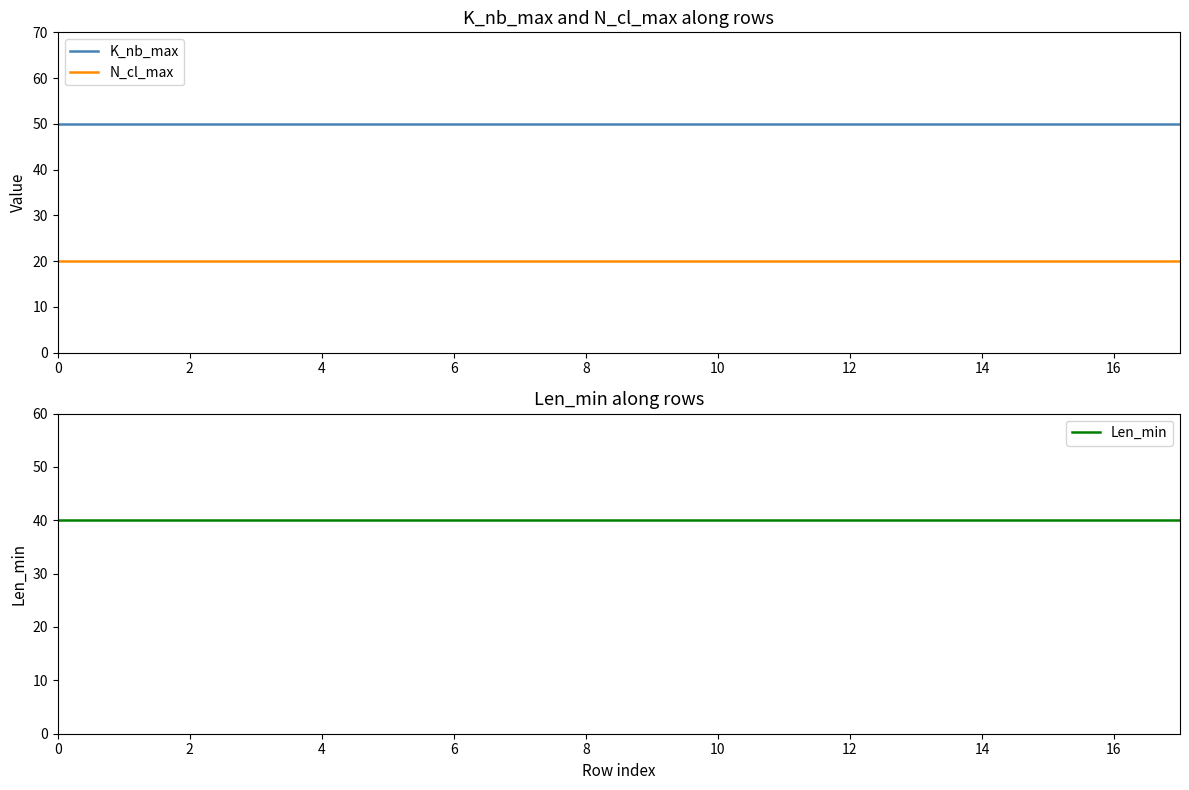

What is the label of the 11th point from the left?

10